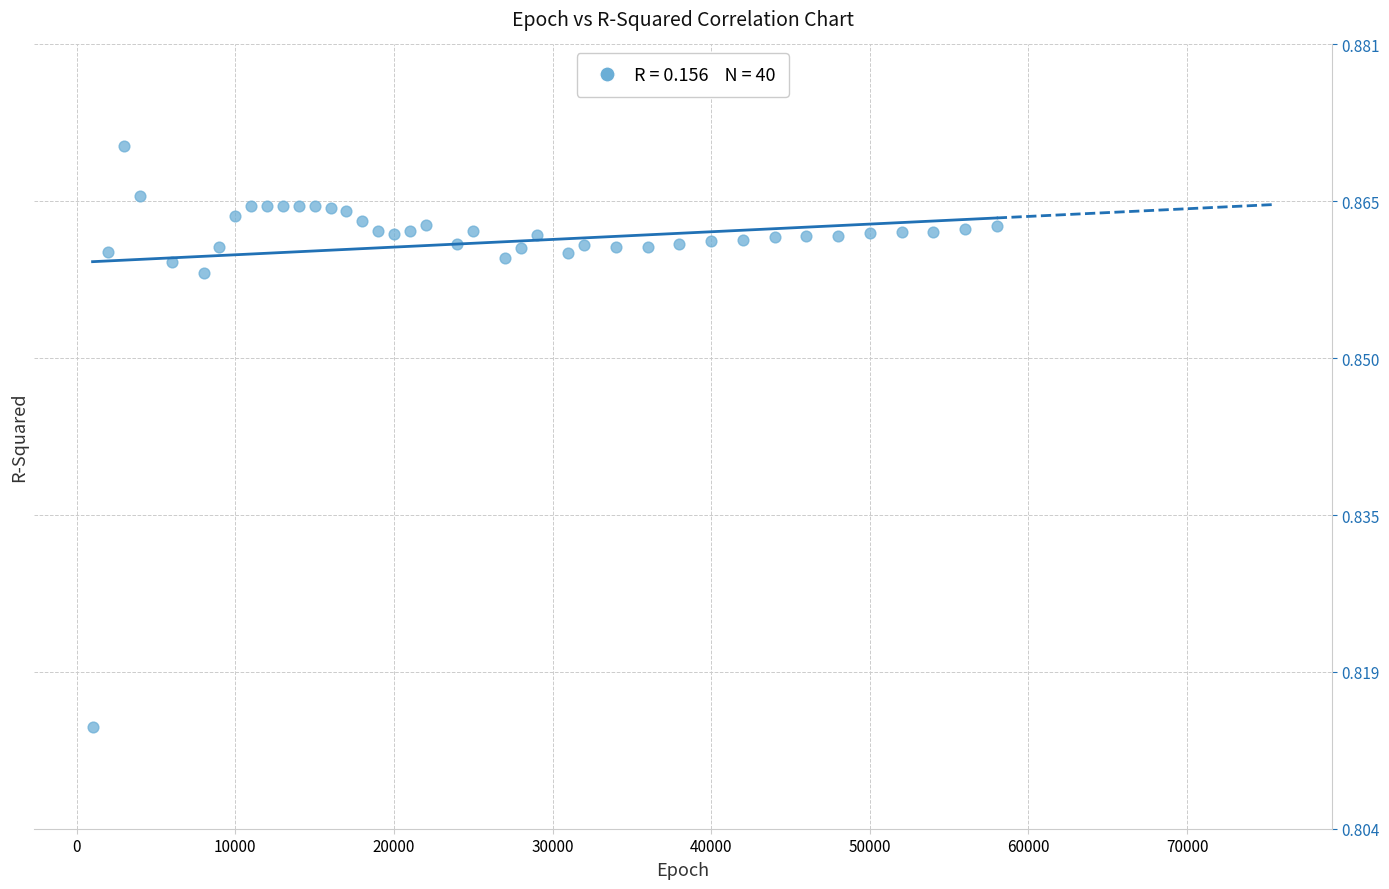

What is the range of X values (max minus min)?

57000.0